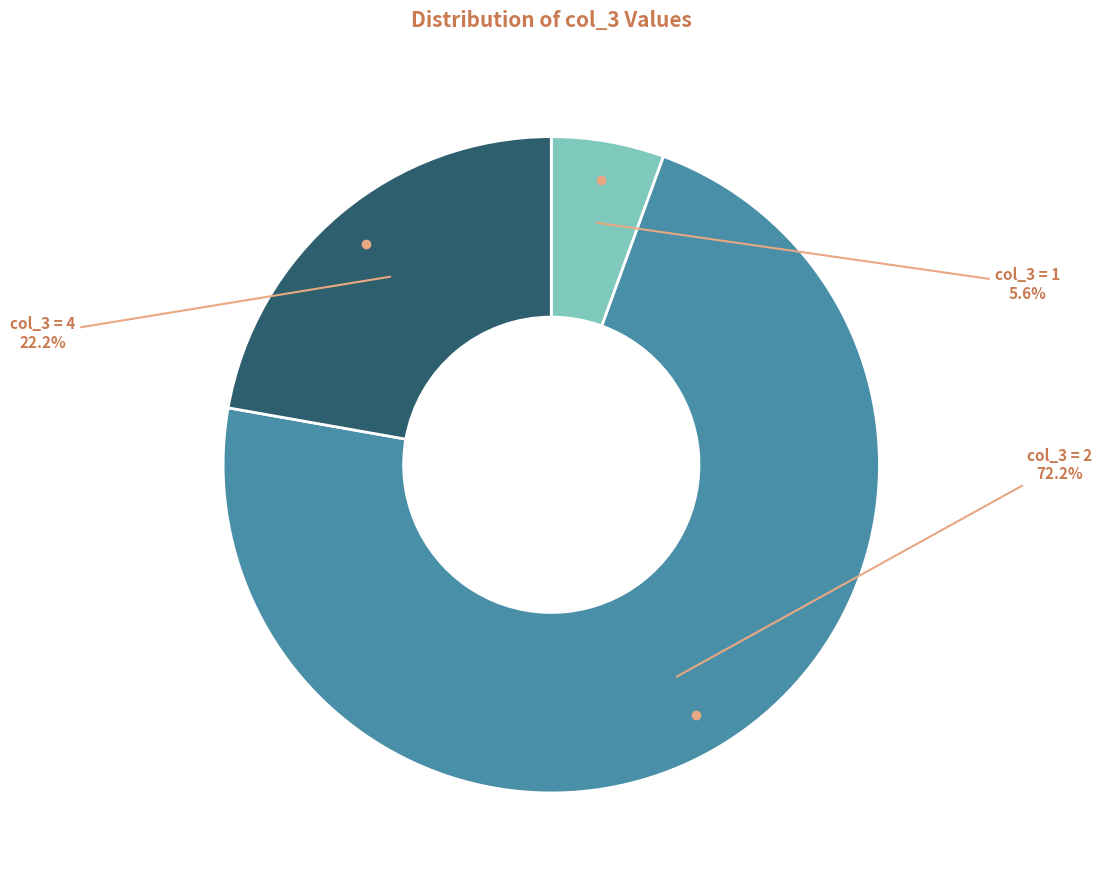

Does any single category account for the majority?

Yes